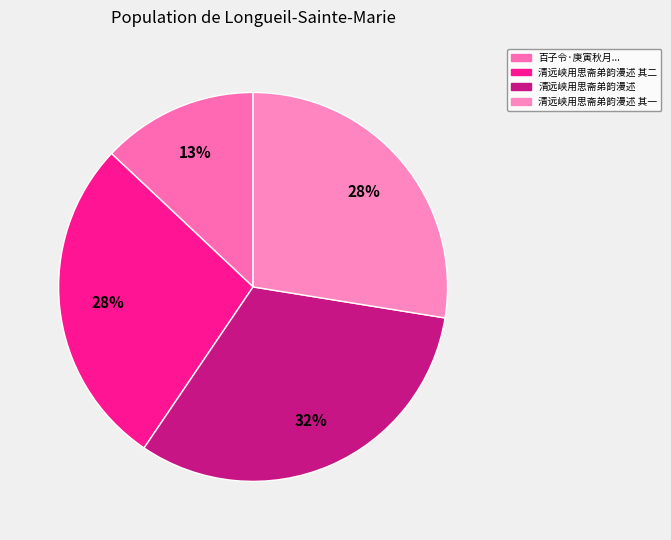

Which has a higher value, 清远峡用思斋弟韵漫述 其一 or 清远峡用思斋弟韵漫述 其二?

清远峡用思斋弟韵漫述 其二